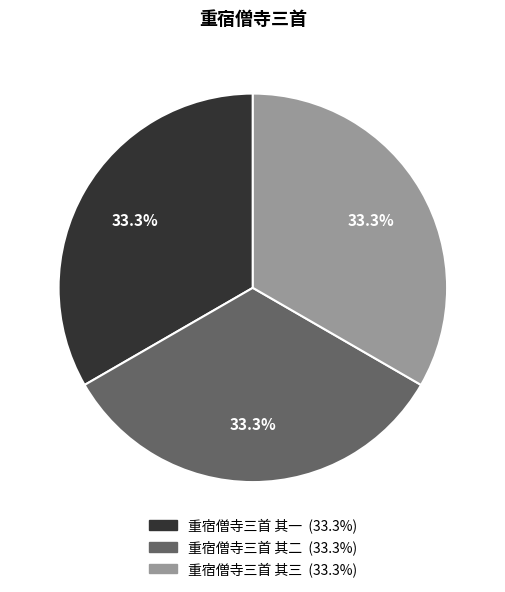

True or false: 重宿僧寺三首 其一 accounts for 48% of the total.

False